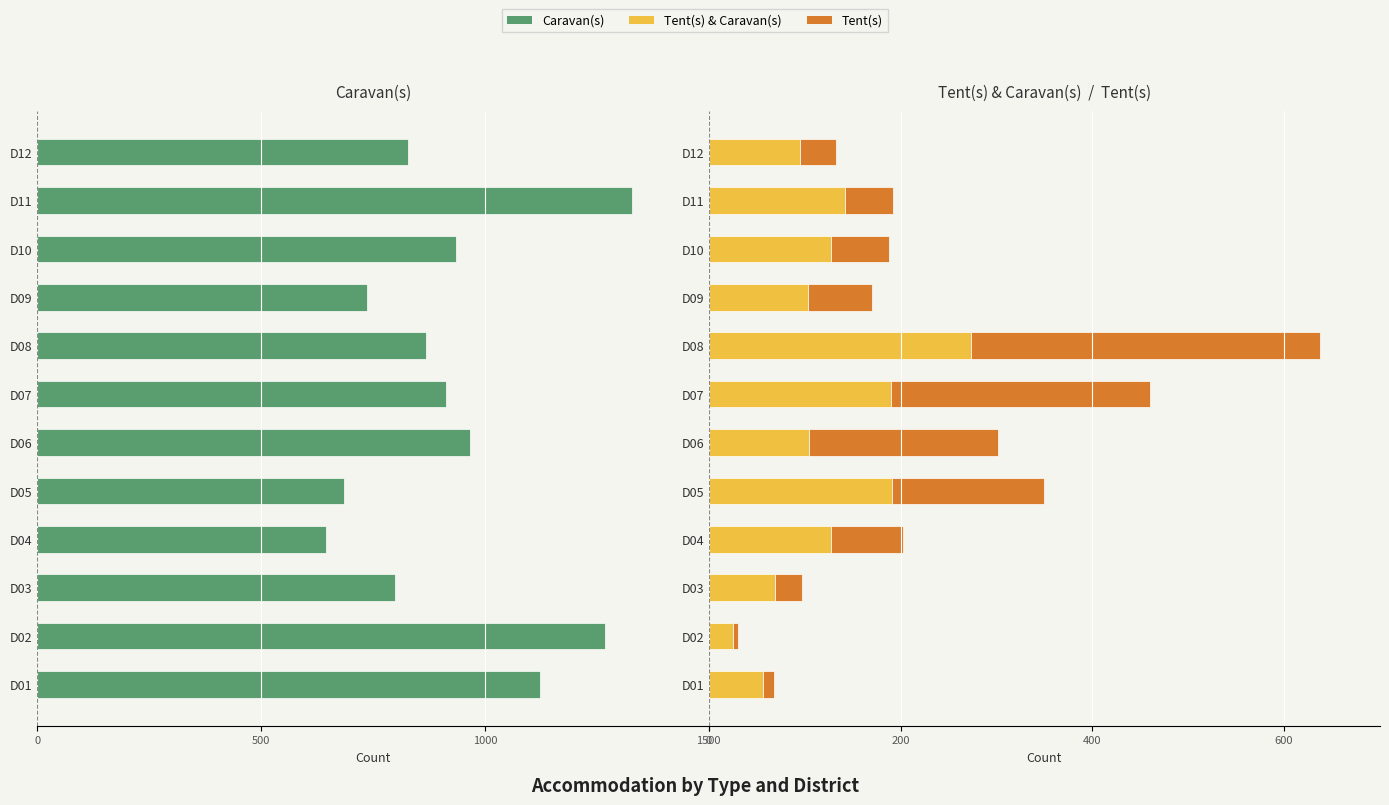

The Tent(s) series shows 18 at D11. True or false?

False